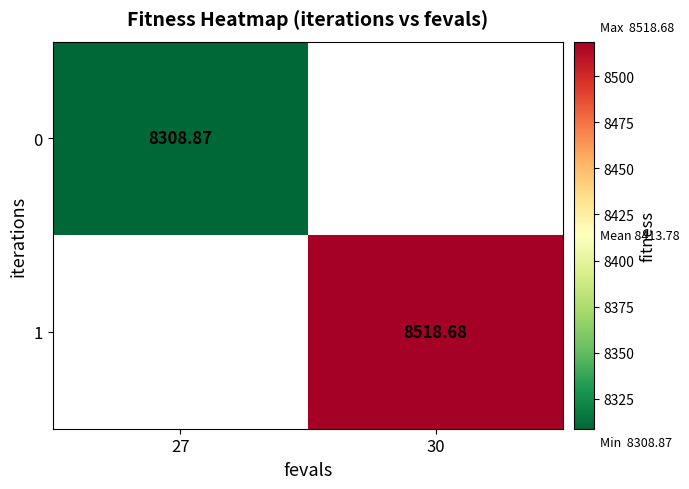

Is the value of 0 at 27 greater than the value of 1 at 30?

No